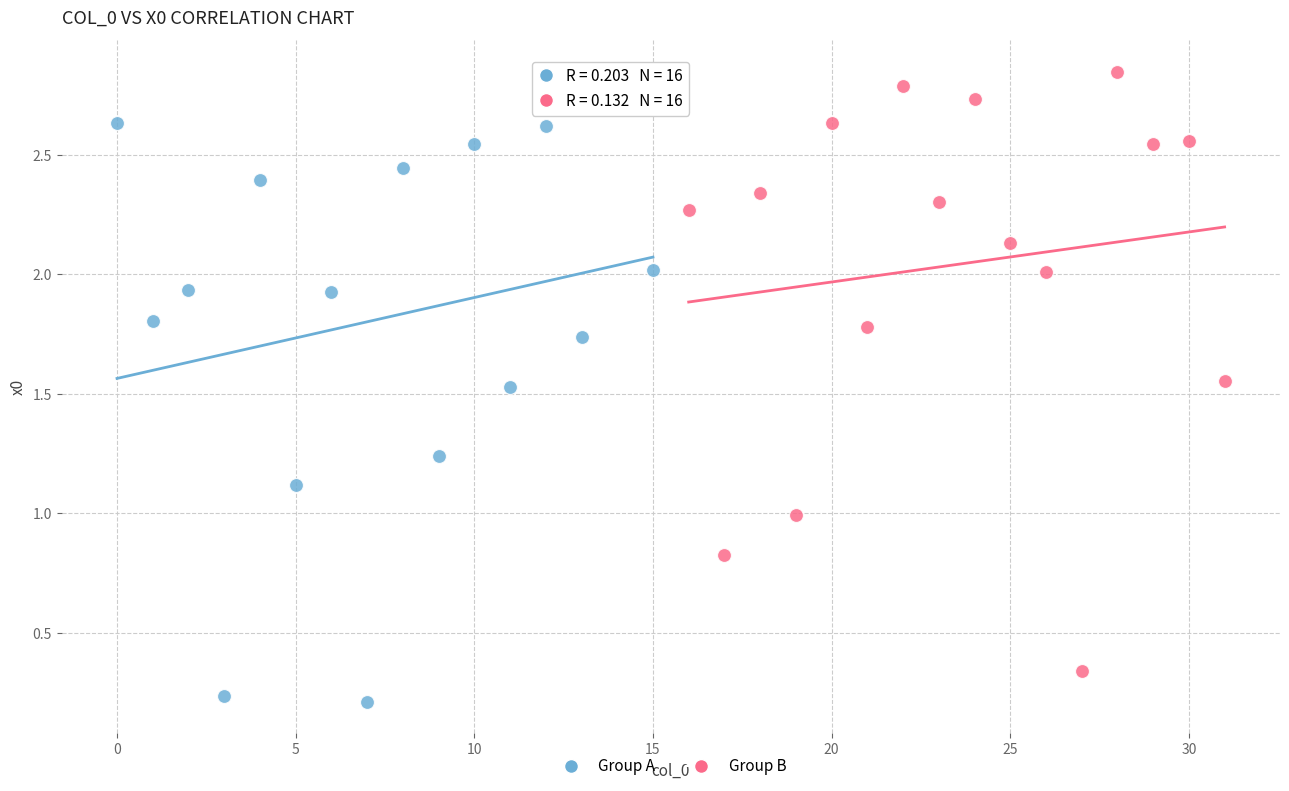

Which series contains the highest Y value?

Group B